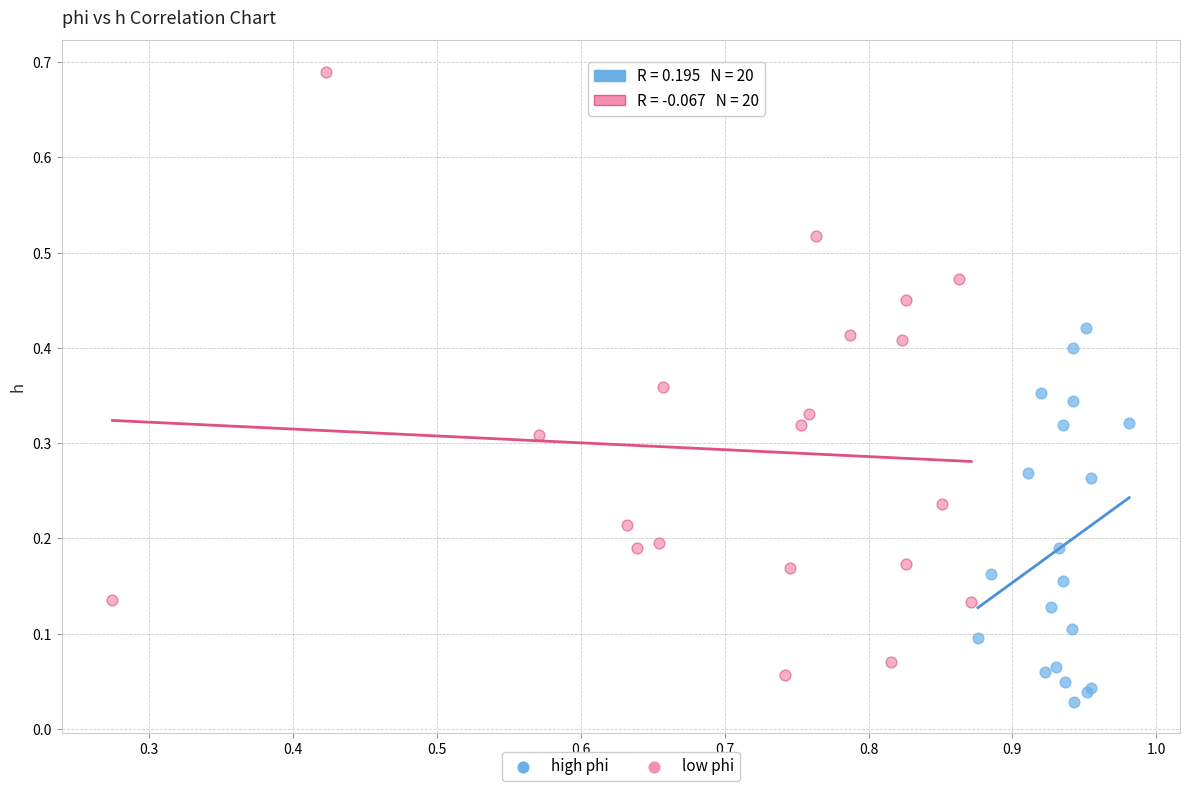

Which series reaches the minimum Y coordinate?

high phi